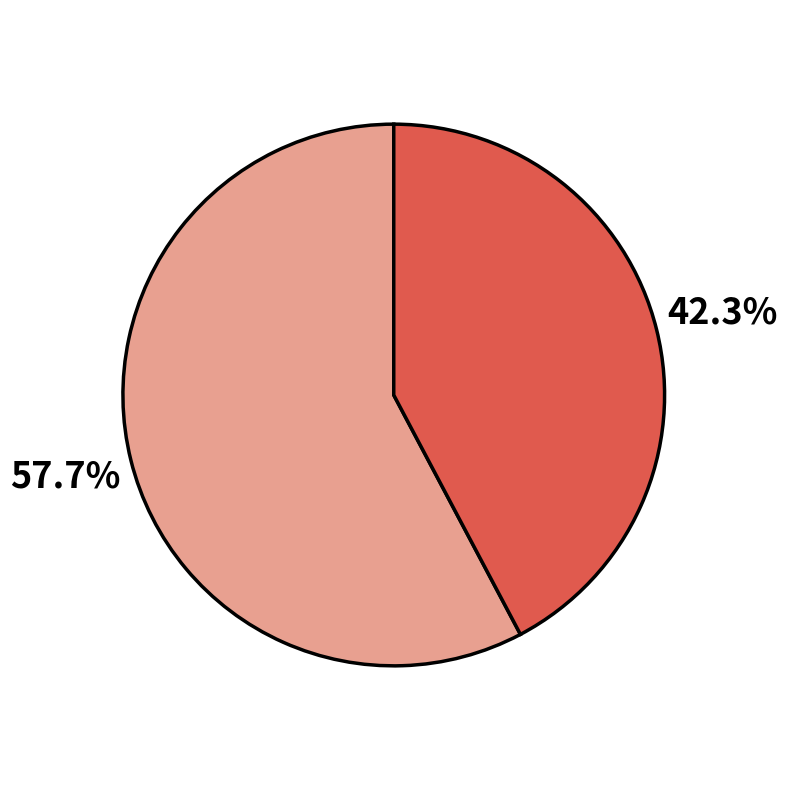

Is there a majority slice in this chart?

Yes